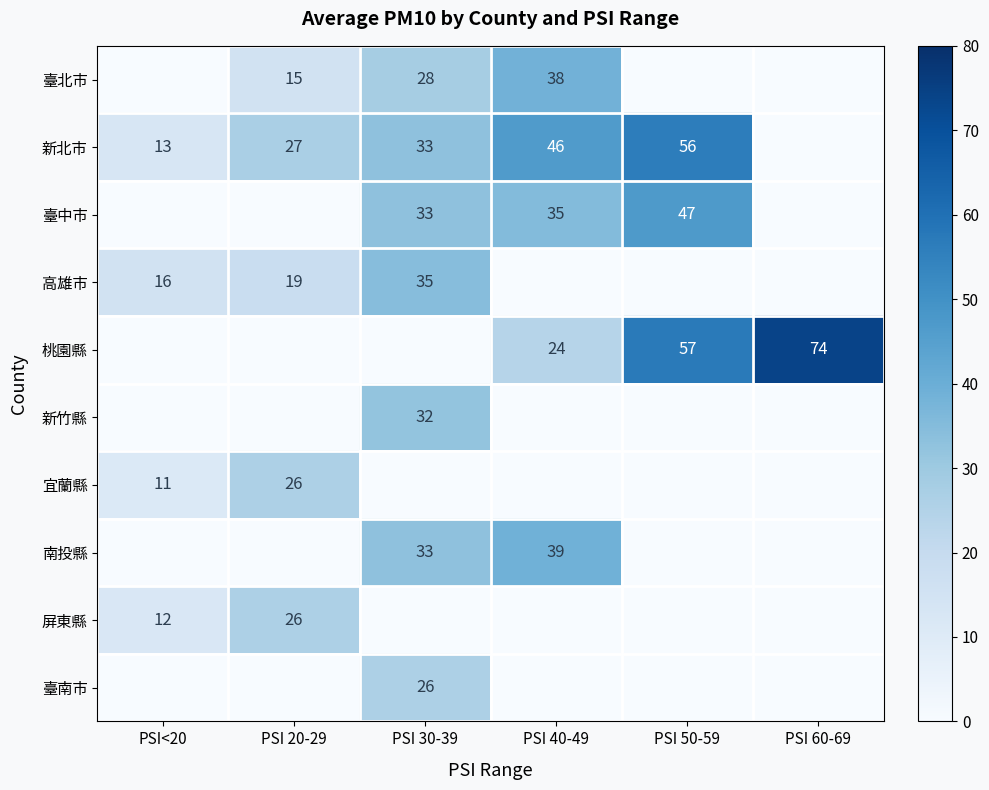

What is the difference between the 桃園縣 values at PSI 60-69 and PSI 50-59?

17